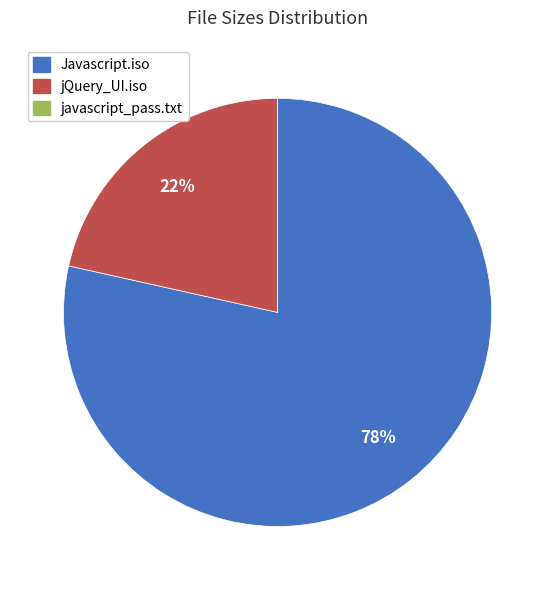

To the nearest percent, what portion does Javascript.iso represent?

78%